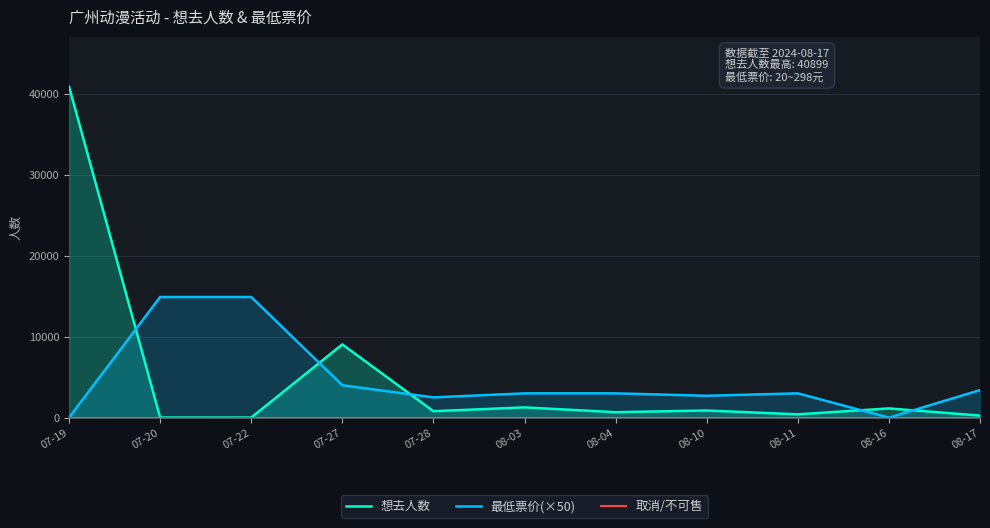

Reading left to right, what are all the values shown in this chart?

想去人数: 40899	13	11	9045	792	1267	672	881	406	1140	252
最低票价(×50): 0	14900	14900	4000	2500	3000	3000	2700	3000	0	3400
取消/不可售: 0	0	0	0	0	0	0	0	0	0	0